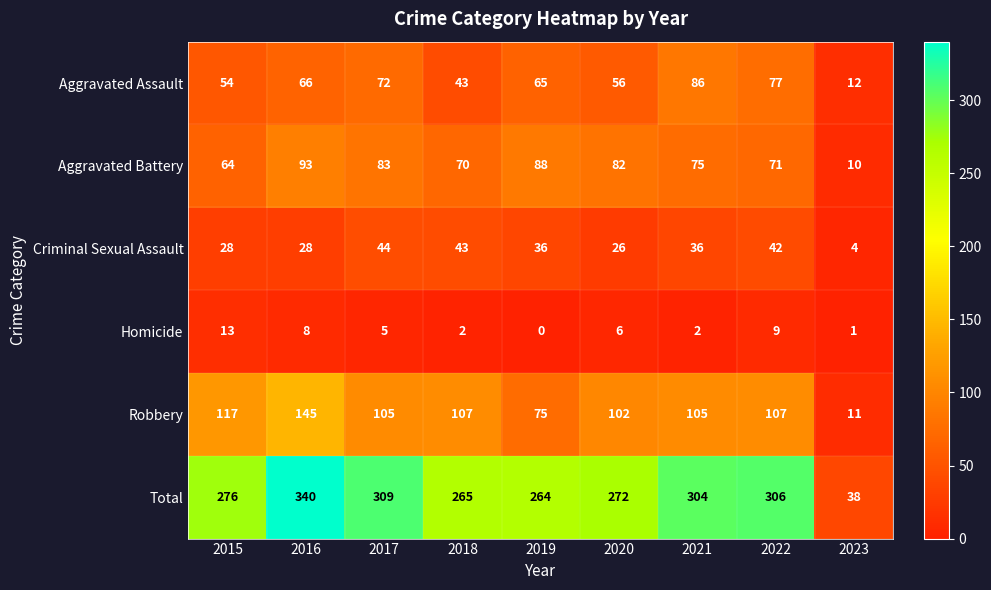

At 2019, list the series in order from smallest to largest.

Homicide, Criminal Sexual Assault, Aggravated Assault, Robbery, Aggravated Battery, Total